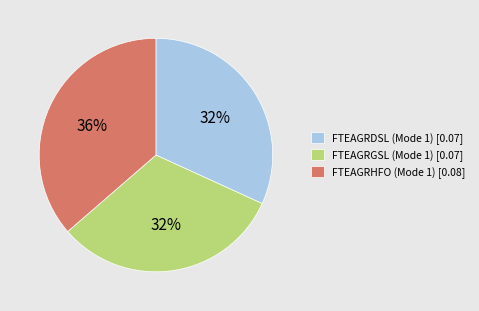

How many segments does this pie chart have?

3